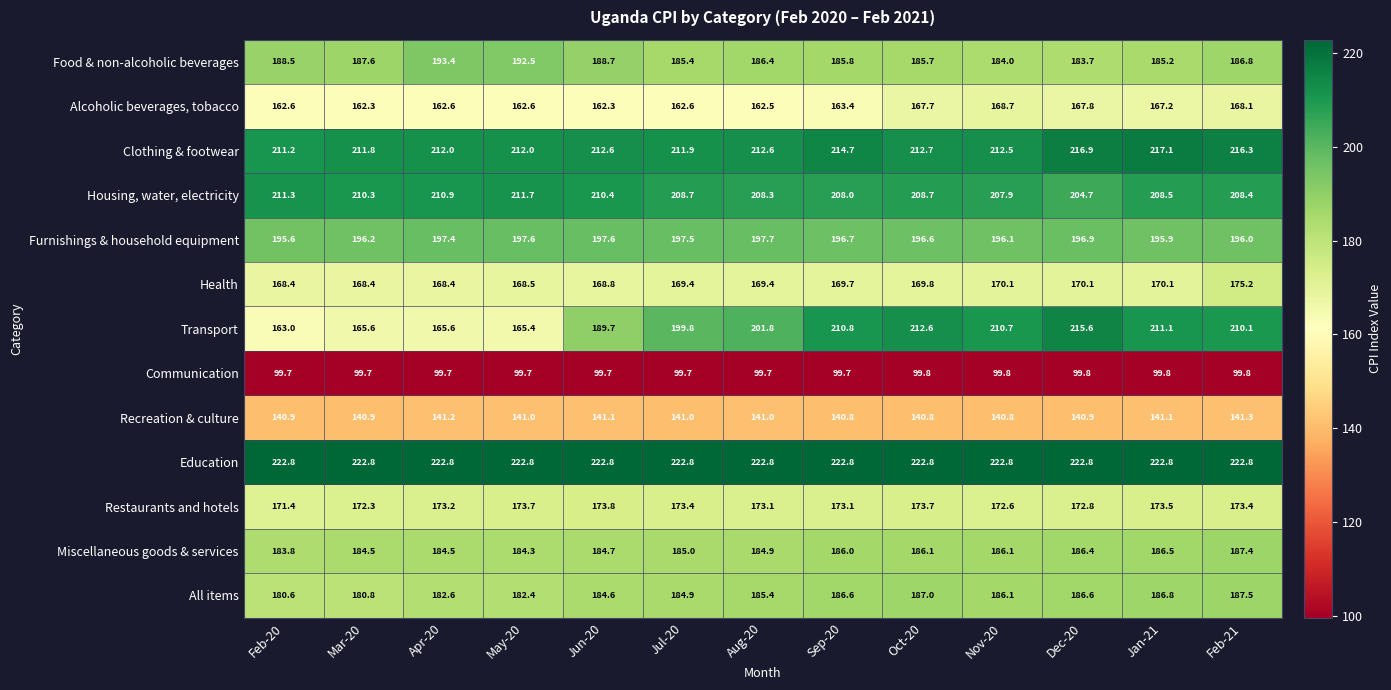

What is the spread (max minus min) of values at Sep-20?

123.1